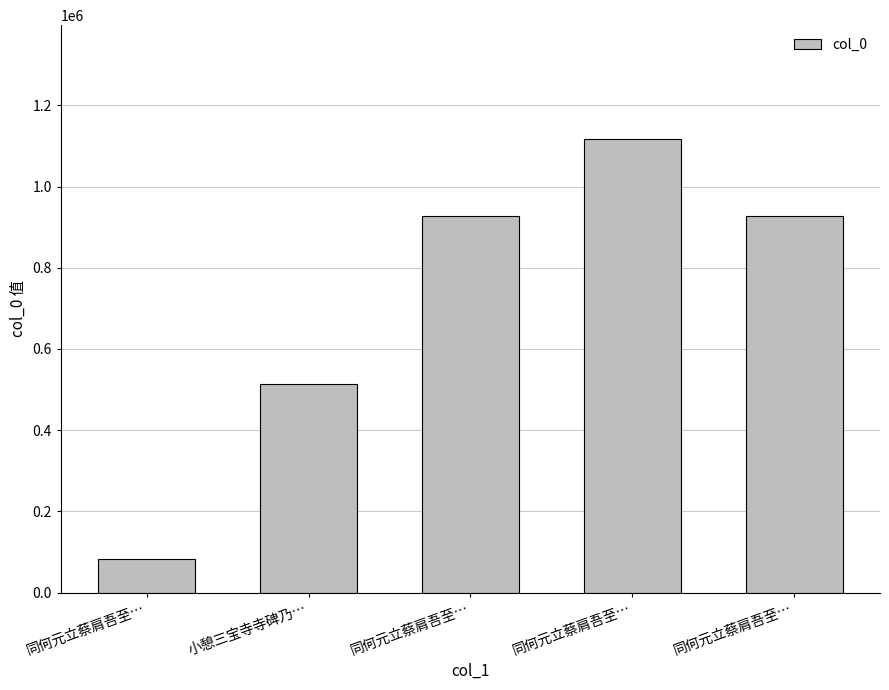

How many bars are there in total?

5